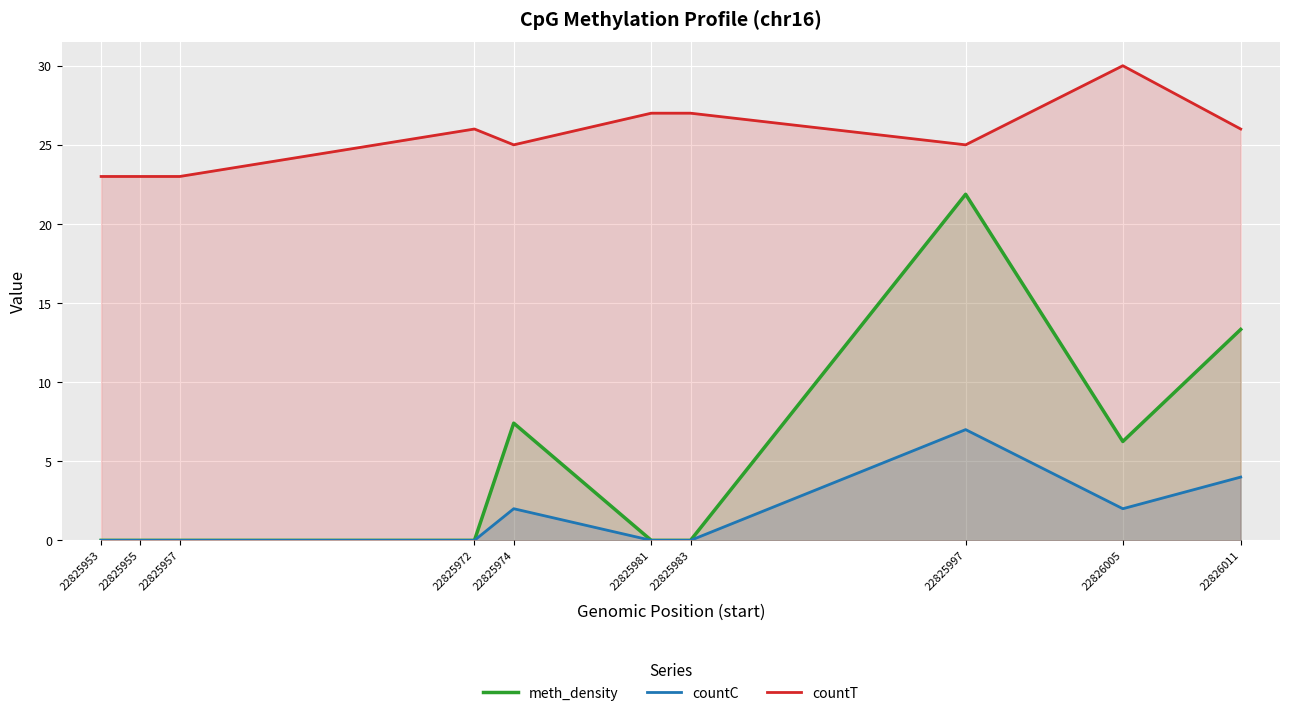

List the series in order of their peak value, highest first.

countT, meth_density, countC